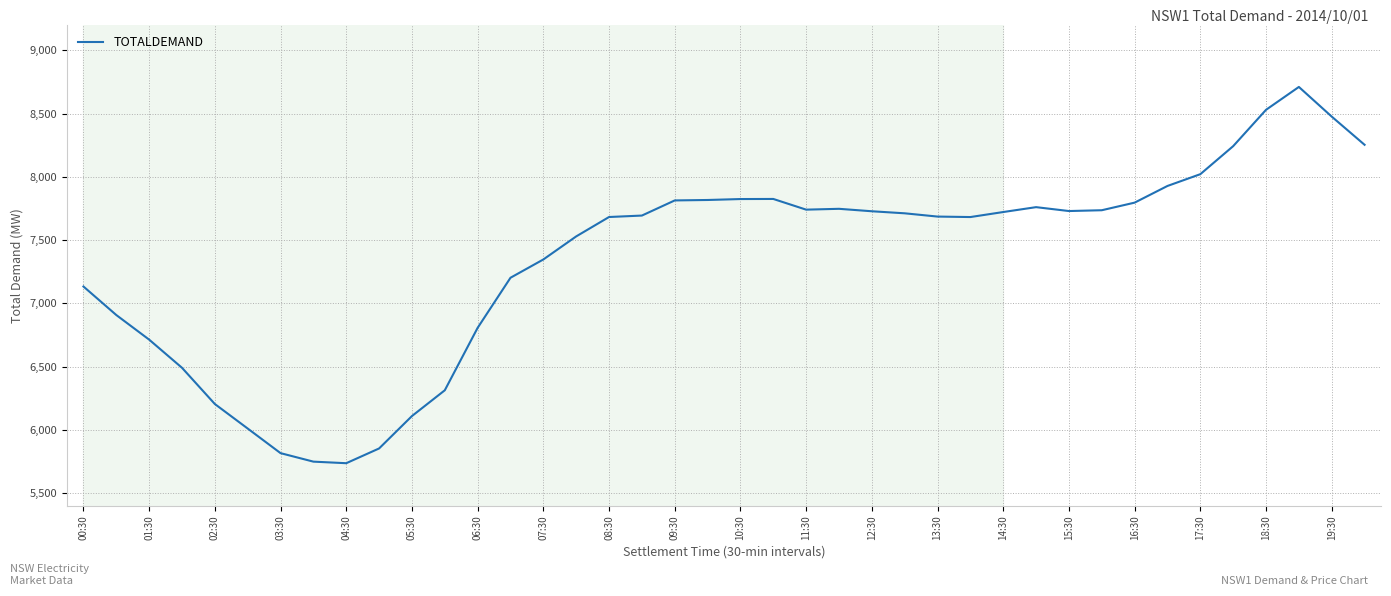

What is the difference between the second highest and second lowest values?

2779.6